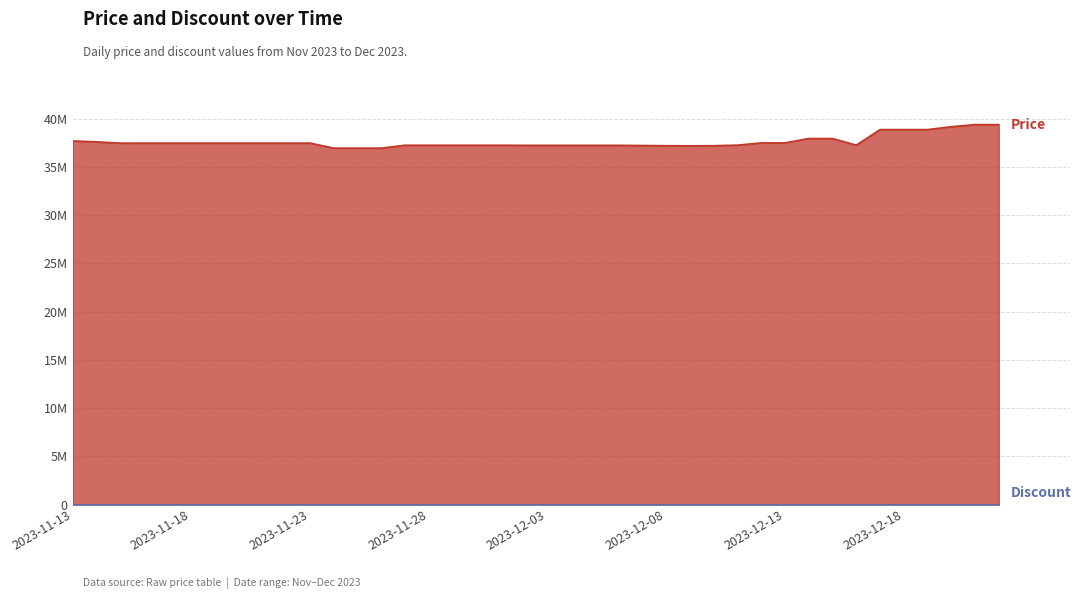

List the labels in order of value, largest first.

2023-12-21, 2023-12-22, 2023-12-20, 2023-12-17, 2023-12-18, 2023-12-19, 2023-12-14, 2023-12-15, 2023-11-13, 2023-11-14, 2023-12-12, 2023-12-13, 2023-11-15, 2023-11-16, 2023-11-17, 2023-11-18, 2023-11-19, 2023-11-20, 2023-11-21, 2023-11-22, 2023-11-23, 2023-12-11, 2023-12-16, 2023-11-27, 2023-11-28, 2023-11-29, 2023-11-30, 2023-12-01, 2023-12-02, 2023-12-03, 2023-12-04, 2023-12-05, 2023-12-06, 2023-12-07, 2023-12-08, 2023-12-10, 2023-12-09, 2023-11-24, 2023-11-25, 2023-11-26